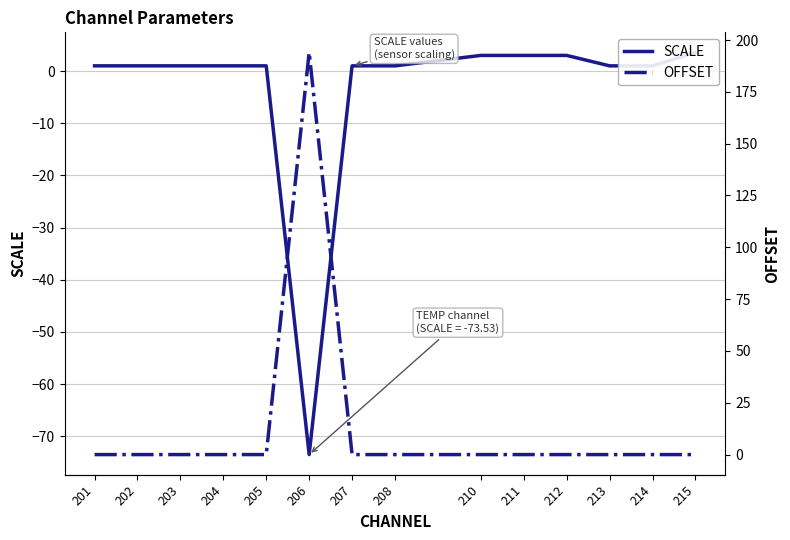

How many values in the SCALE series exceed 1?

4